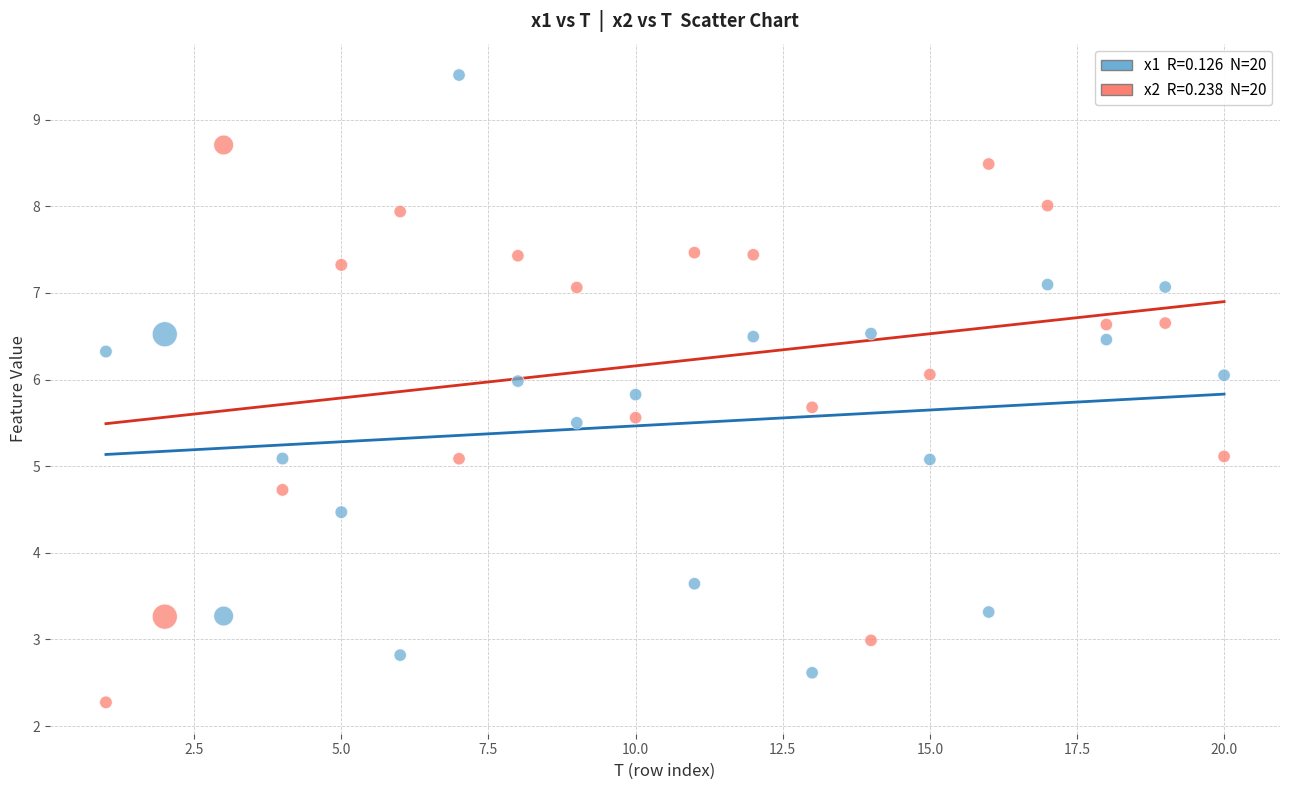

Across all data points, what is the range of X values (max minus min)?

19.0